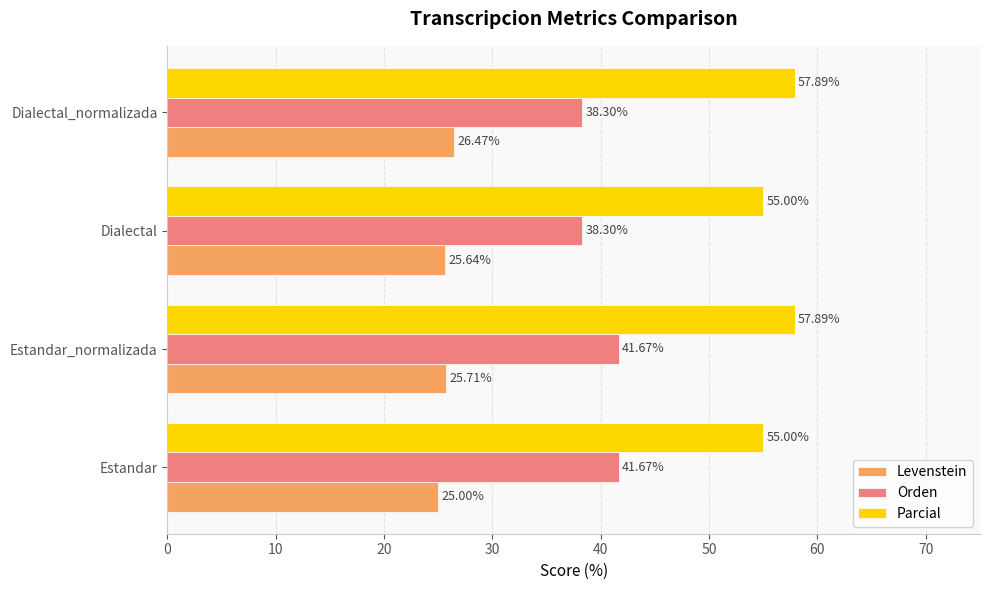

What is the average value of the Levenstein series?

25.7